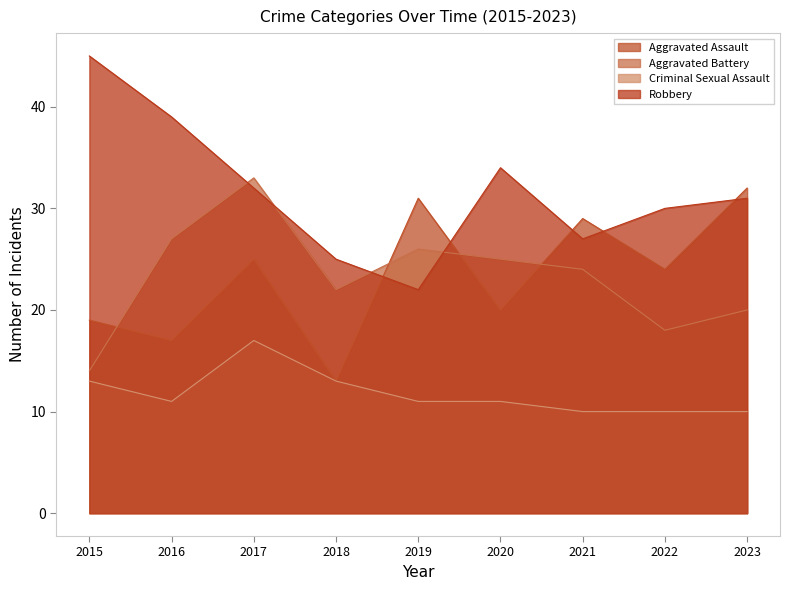

What is the sum of the Aggravated Assault values at 2019 and 2023?

63